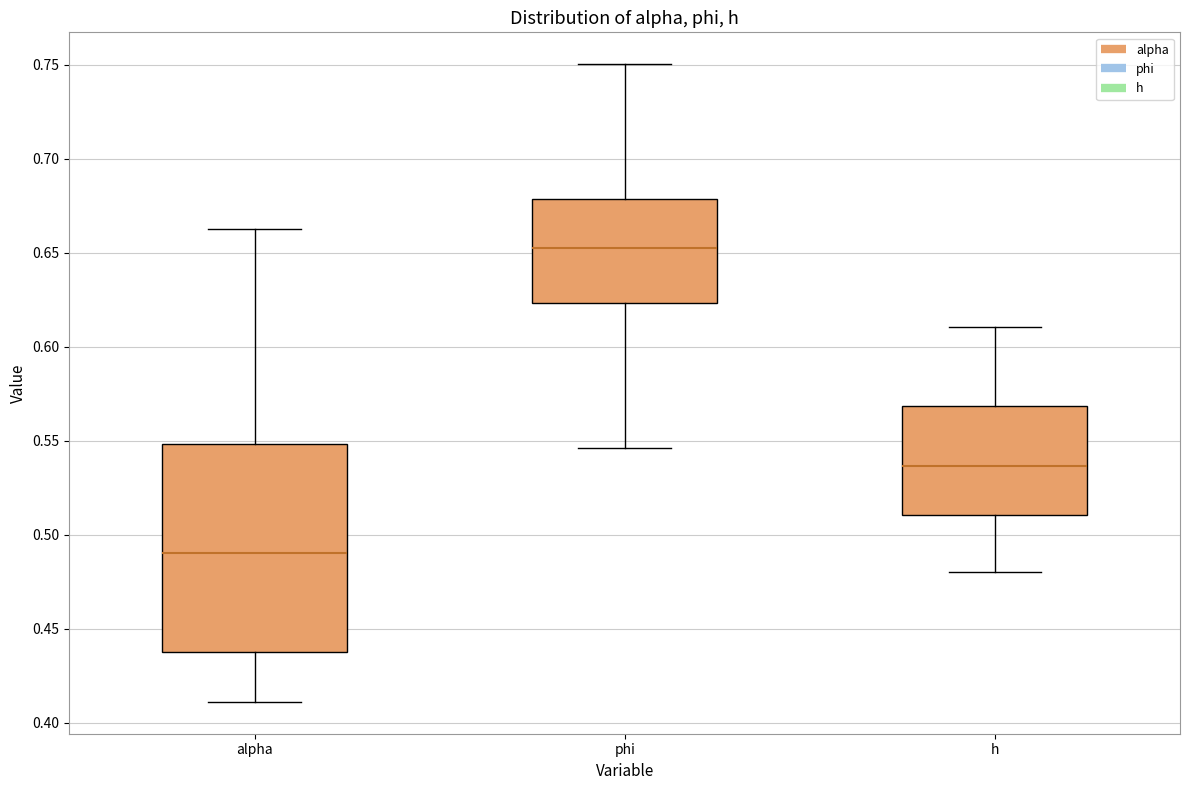

Where does the upper whisker of the box for h end on the y-axis? The values are not printed on the chart, so give them approximately, as read against the axis.

0.610